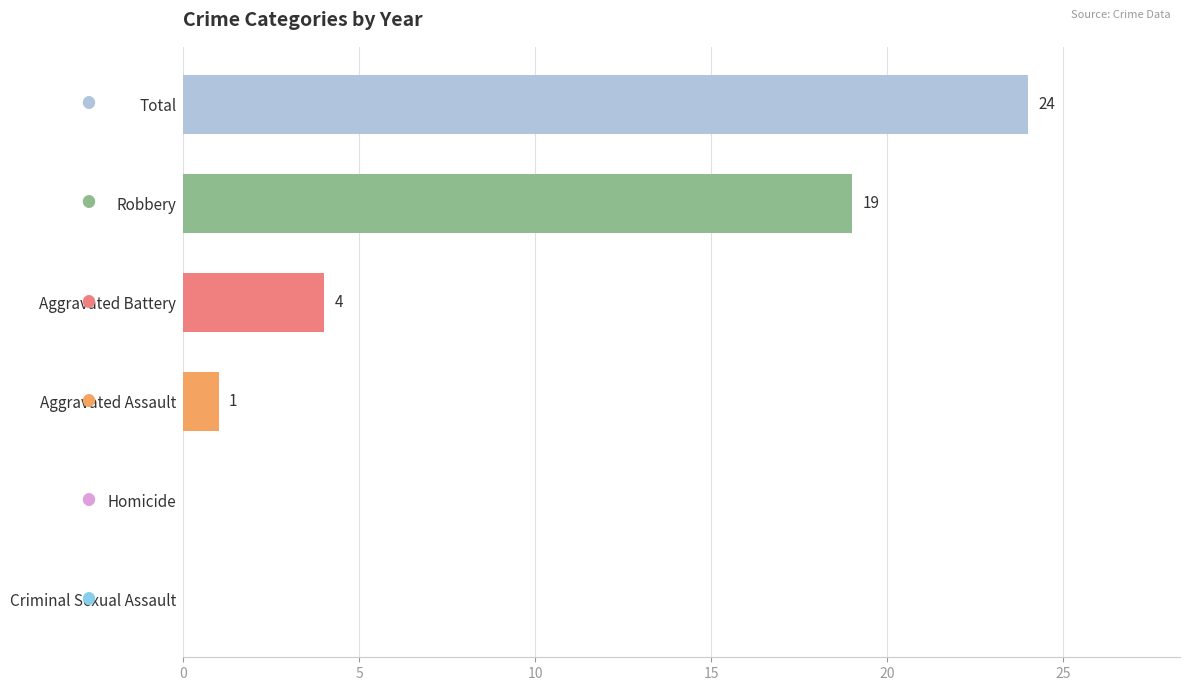

How many positive values are there?

4